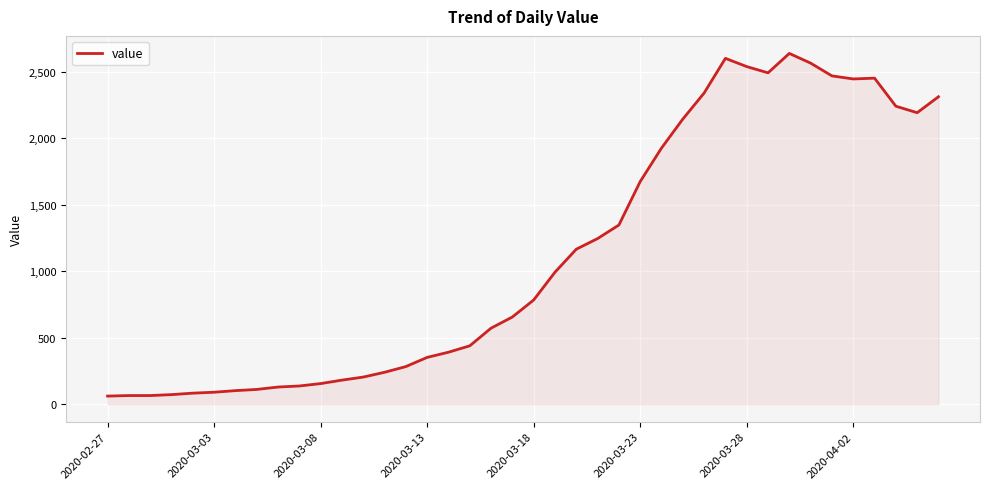

What is the minimum value shown in the chart?

61